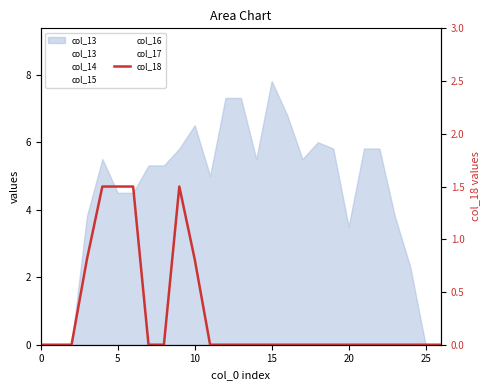

What value does the data have at 9?

1.5